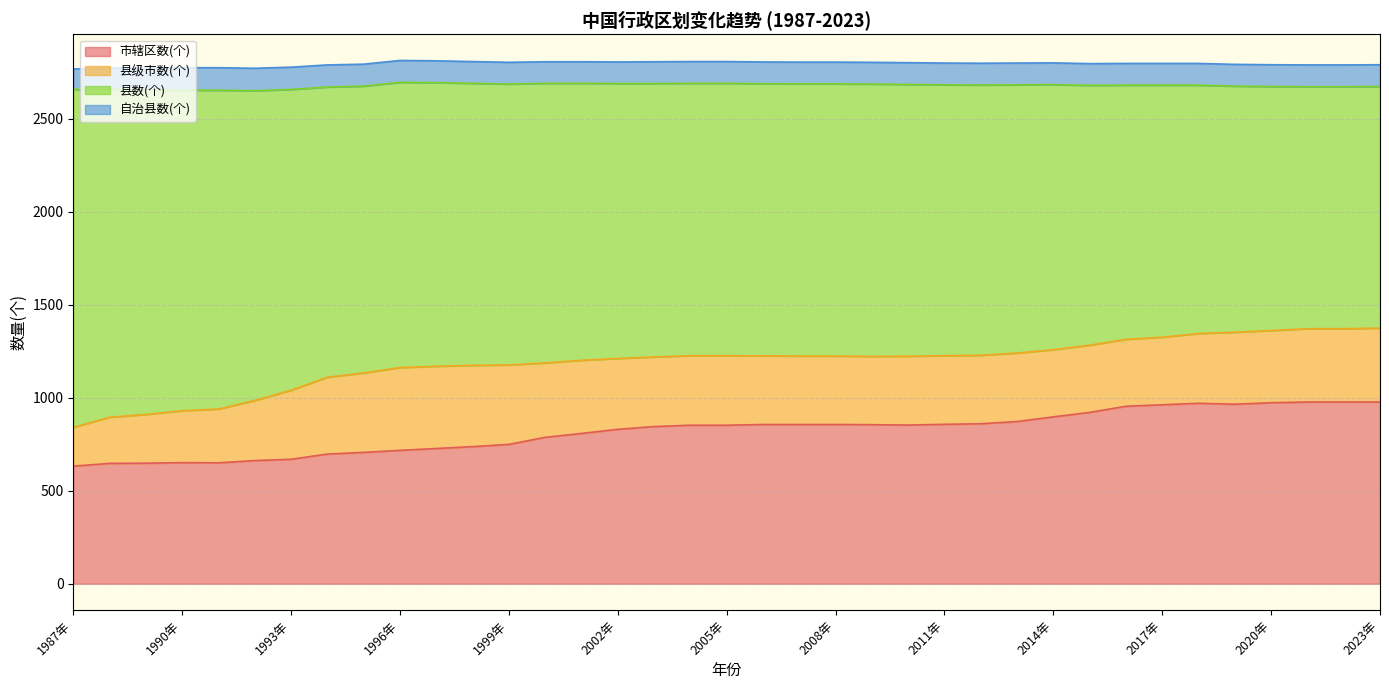

What is the label of the 34th point from the right?

1990年